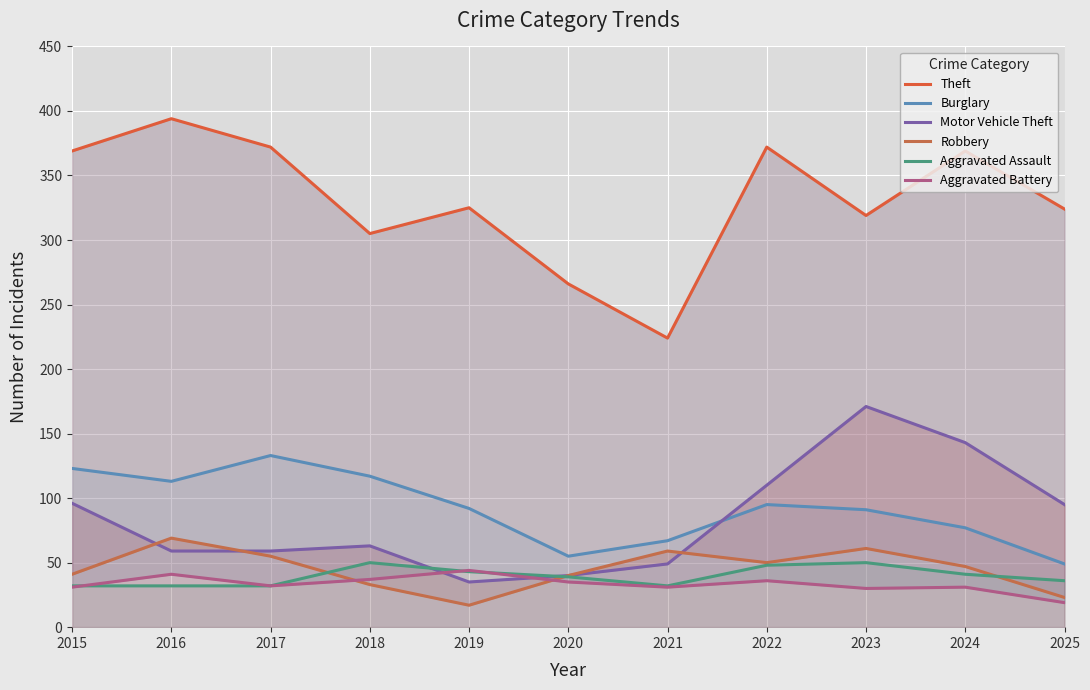

Does the chart display data point markers on the line(s)?

No